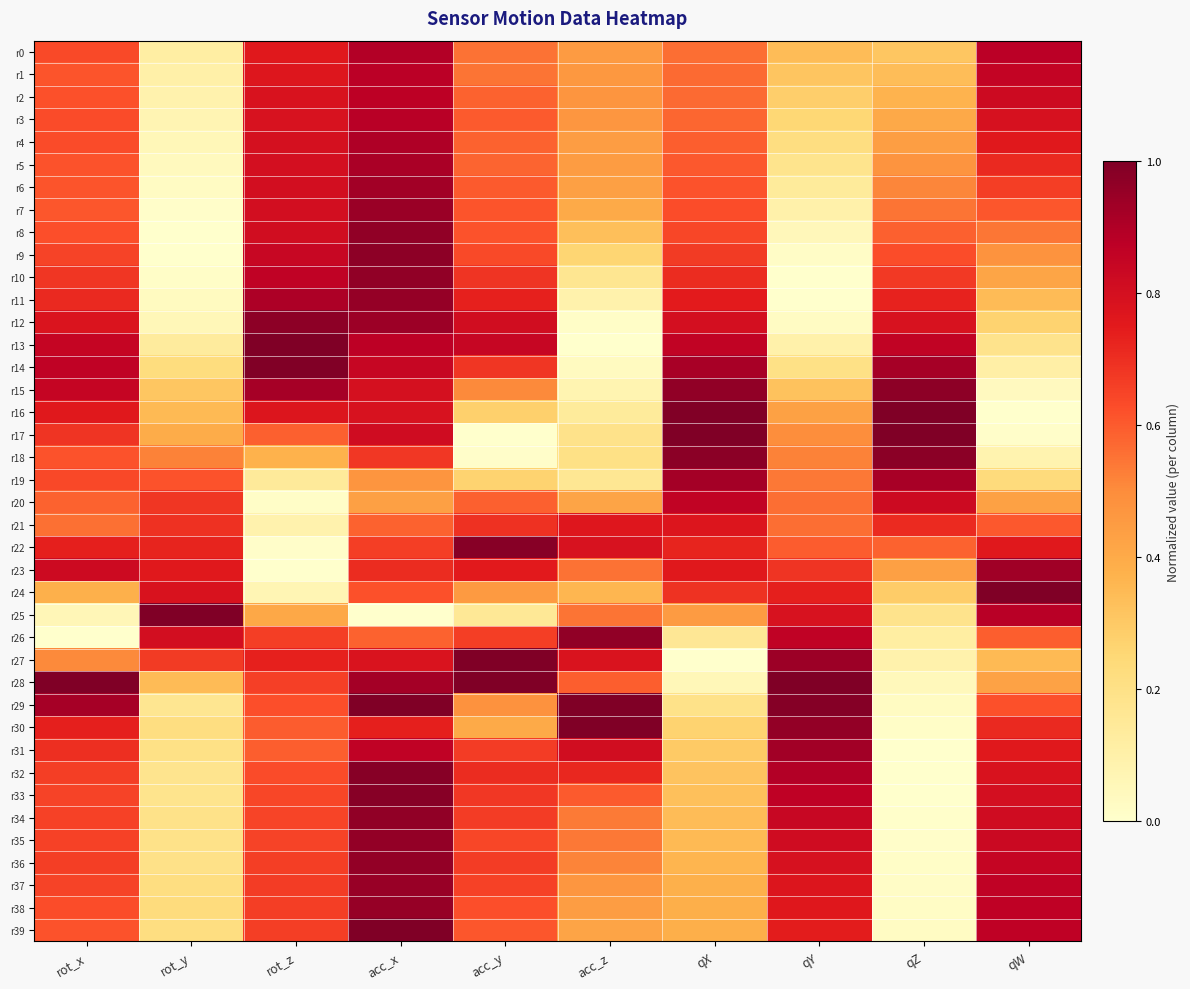

At which category is the sum across all series the highest?

acc_x